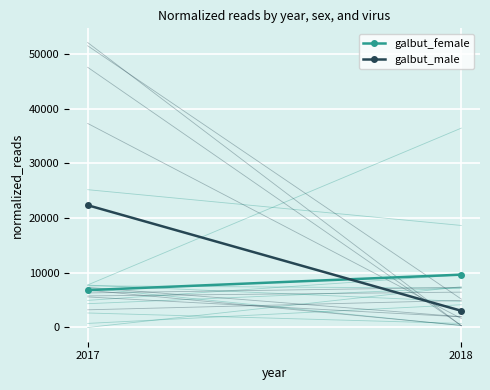

What is the greatest value displayed?

22343.2